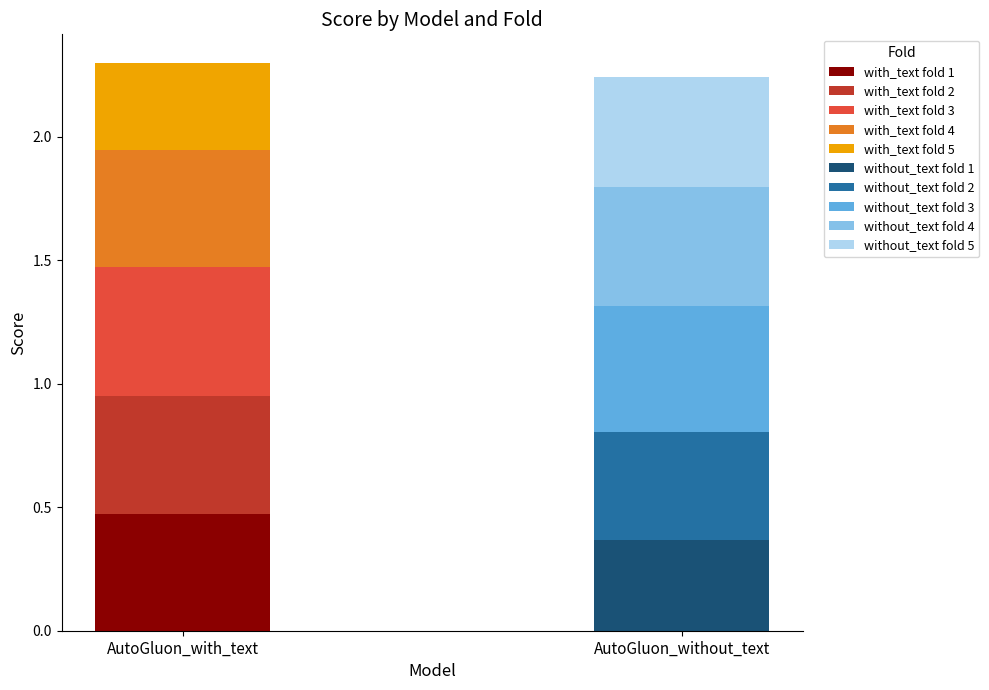

List the labels in order of AutoGluon_Tabular_without_text value, largest first.

3, 4, 5, 2, 1